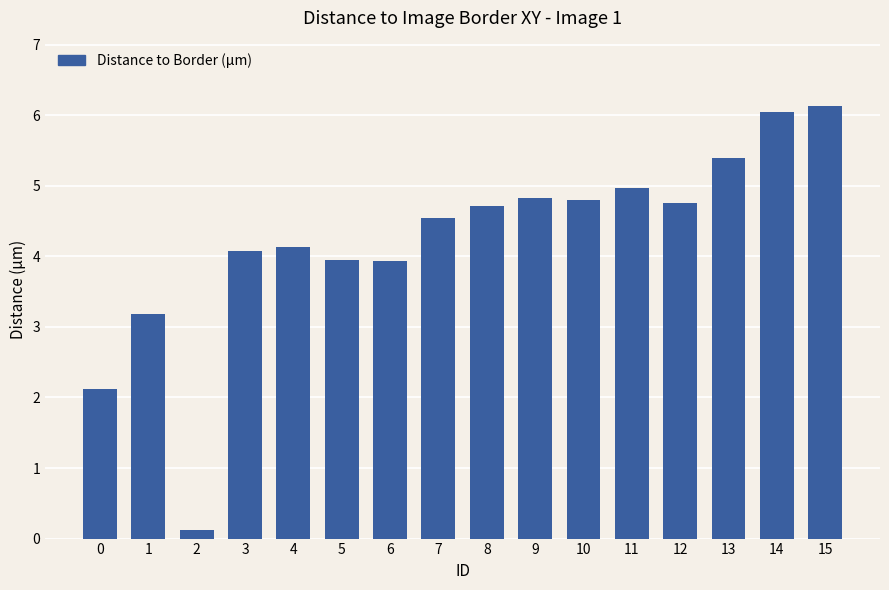

Which label corresponds to the smallest value in the chart?

2